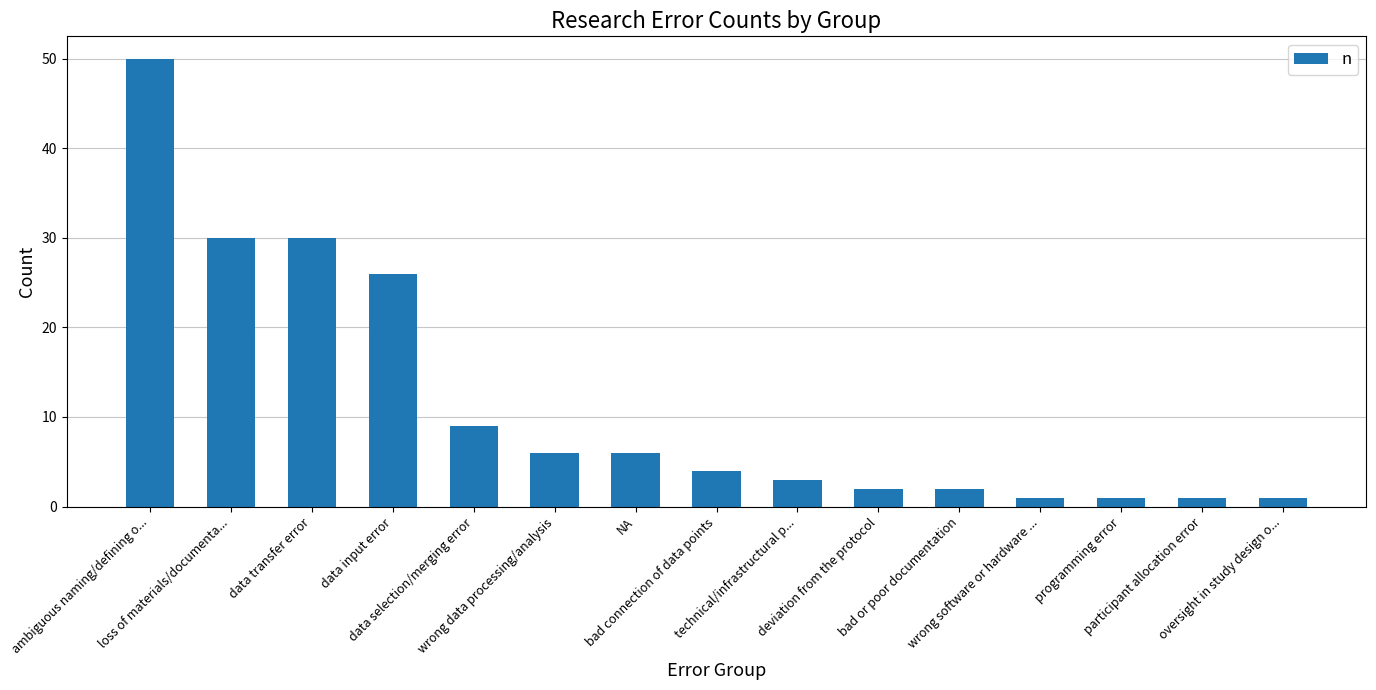

Approximately how many times larger is the value at bad connection of data points compared to data input error?

0.2